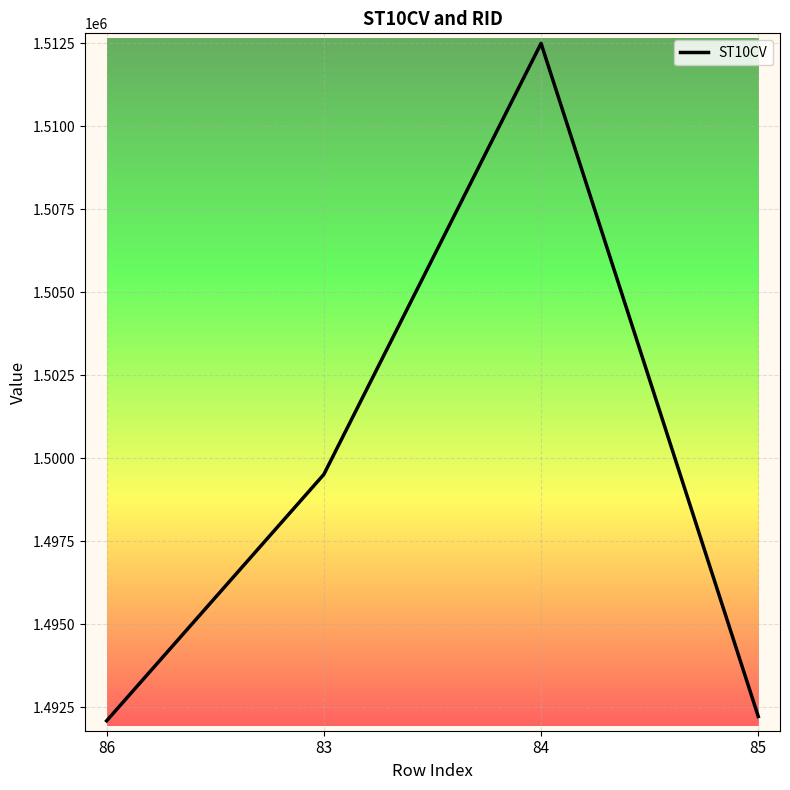

What is the difference between the values at 86 and 83?

7420